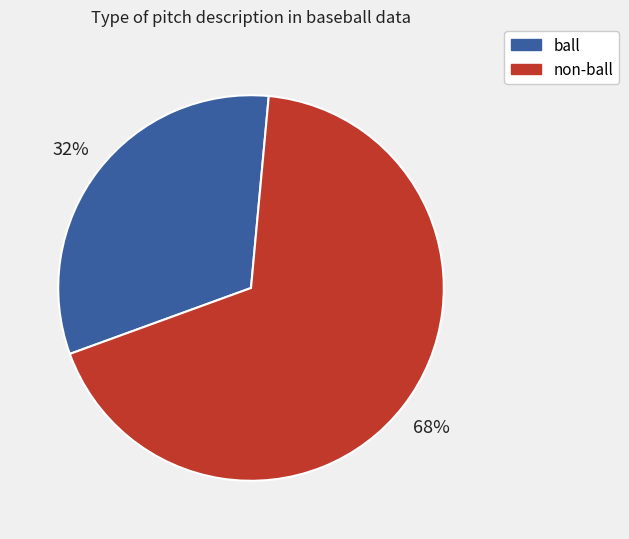

To the nearest percent, what is the difference between the largest and smallest slice percentages?

36%